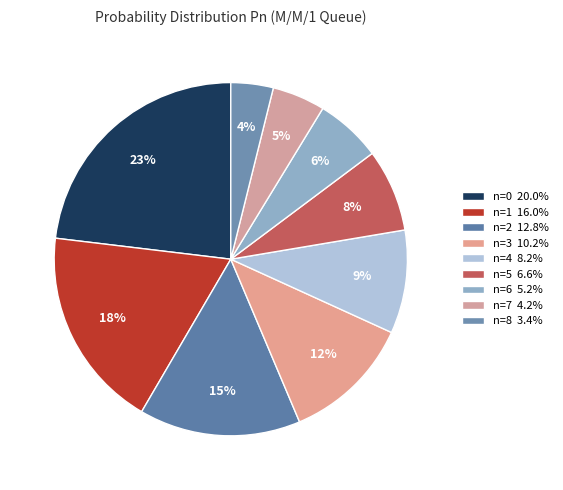

True or false: n=7 accounts for 16% of the total.

False